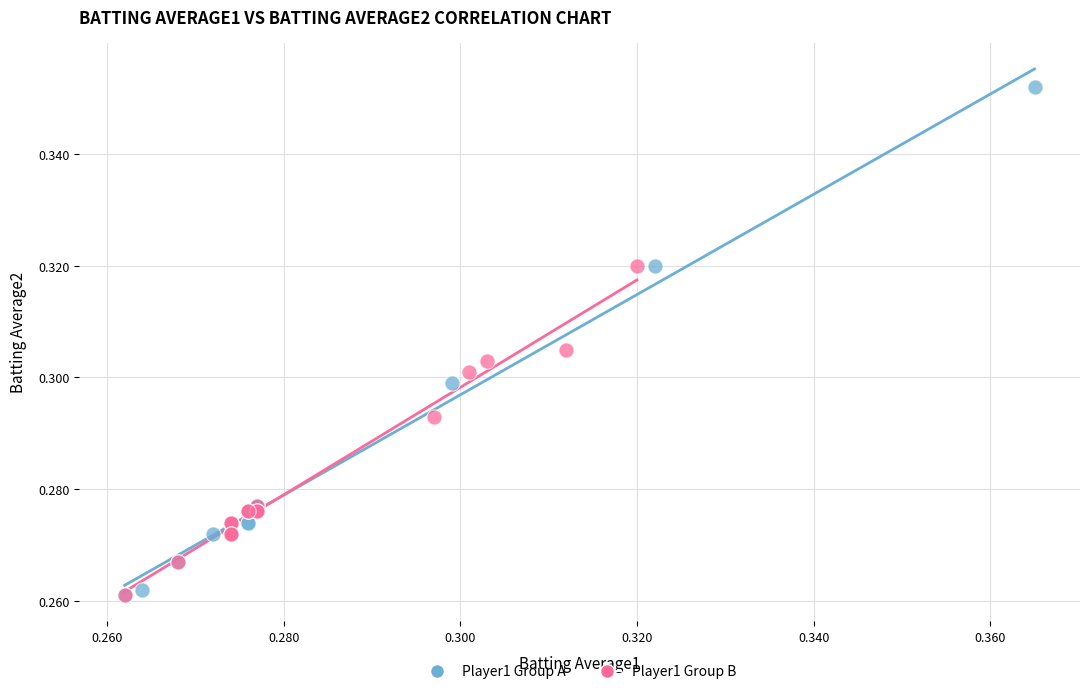

Which series contains the highest Y value?

Player1 Group A